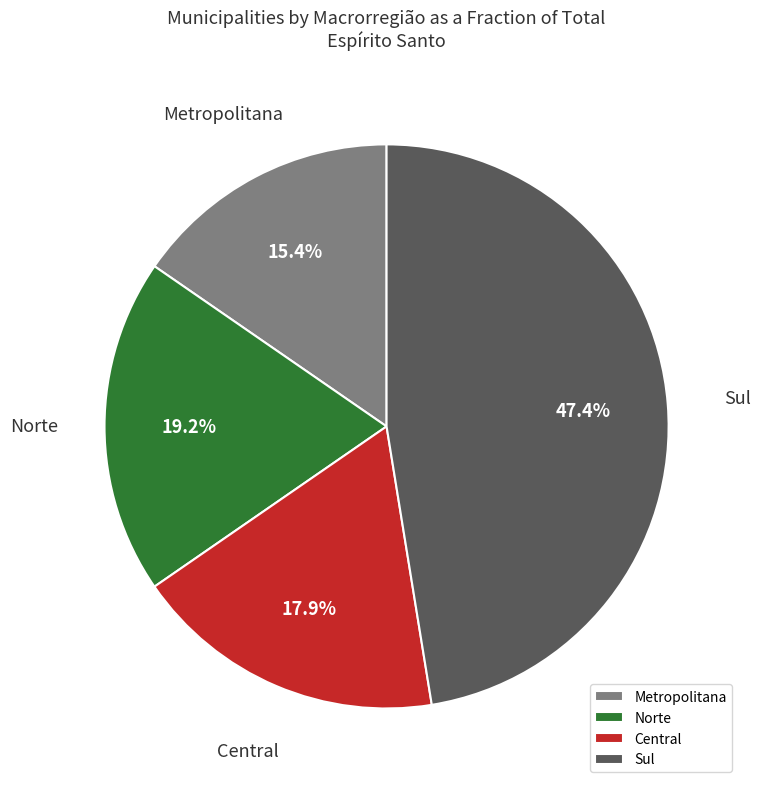

What is the smallest slice in the pie chart?

Metropolitana